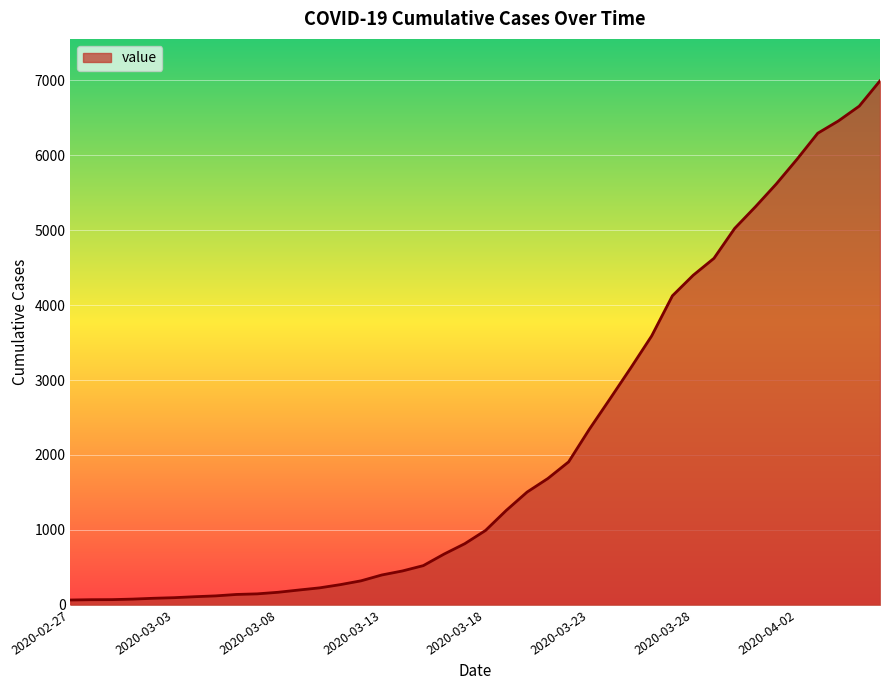

What is the greatest value displayed?

6995